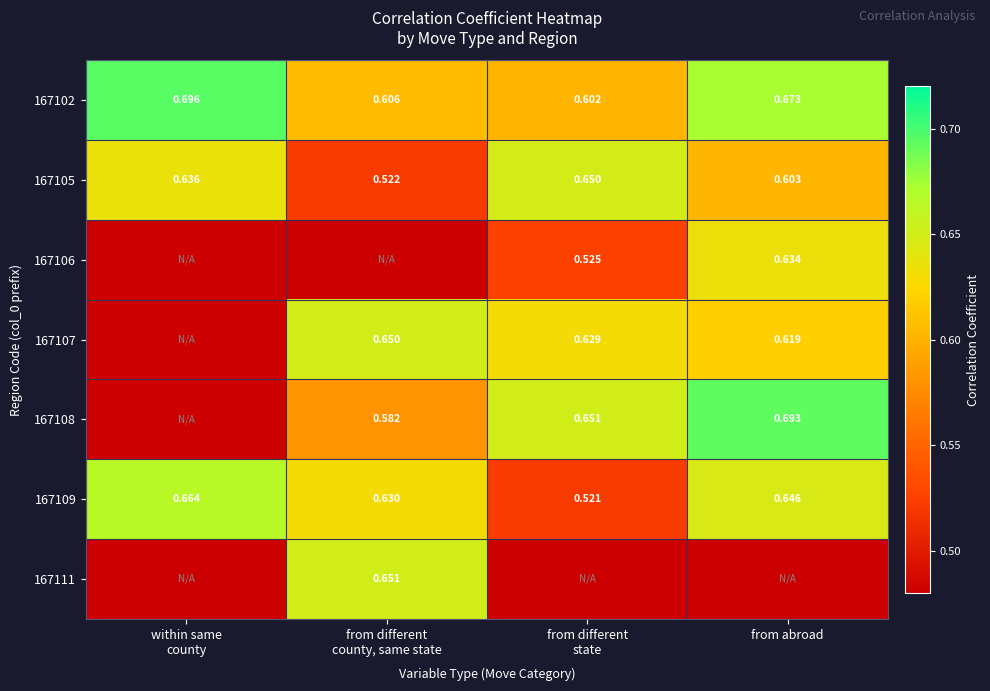

What is the average value of the 167107 series?

0.6